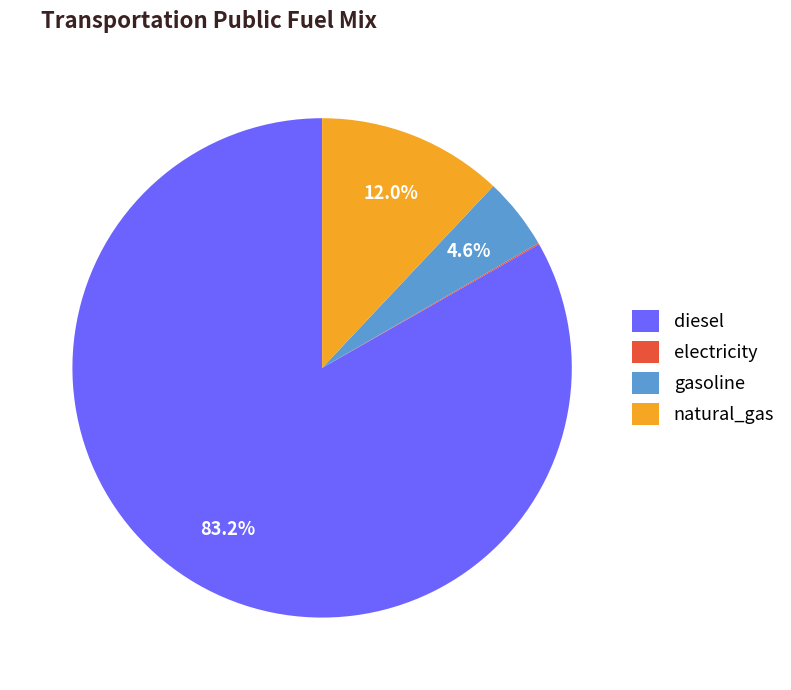

What percentage is NOT represented by natural_gas?

88.0%